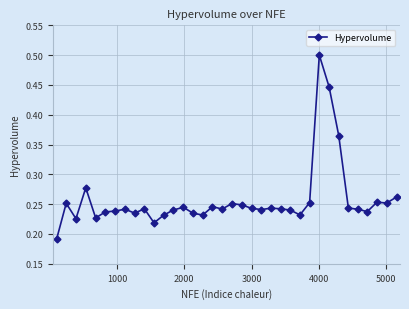

How many values are between 0 and 1?

36